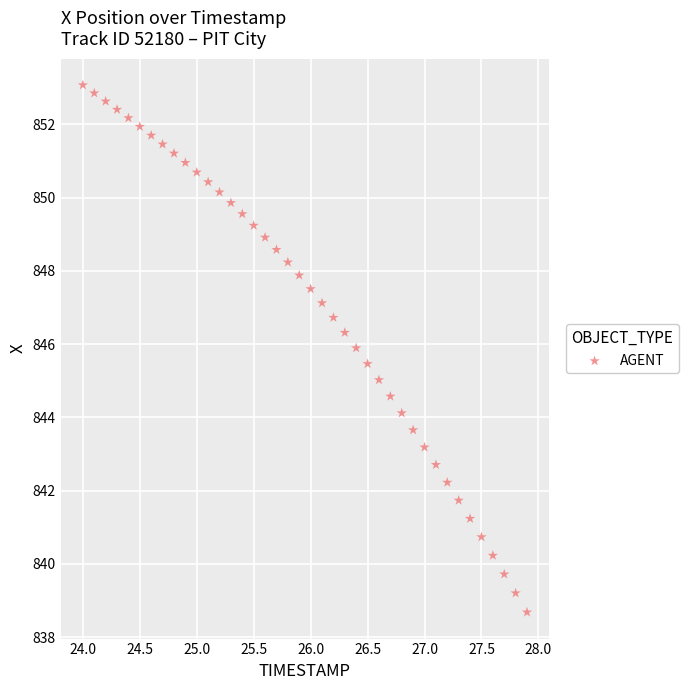

What is the range of X values (max minus min)?

3.9